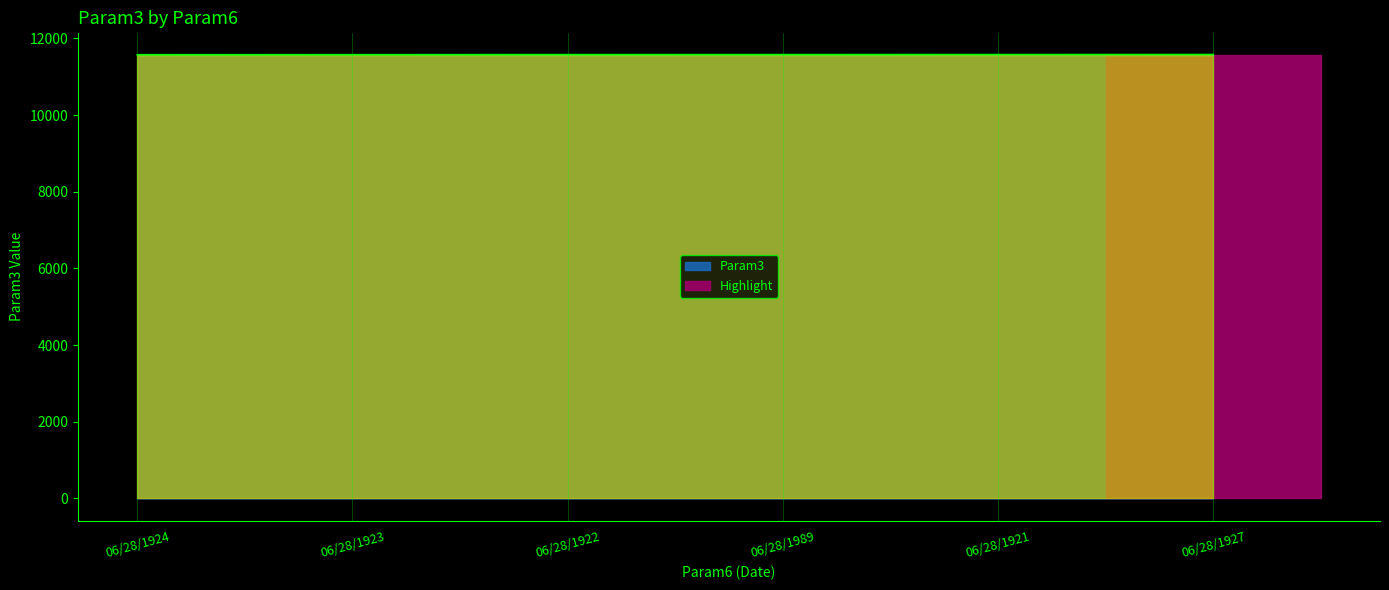

Rank the categories by value from lowest to highest.

06/28/1924, 06/28/1923, 06/28/1922, 06/28/1989, 06/28/1921, 06/28/1927